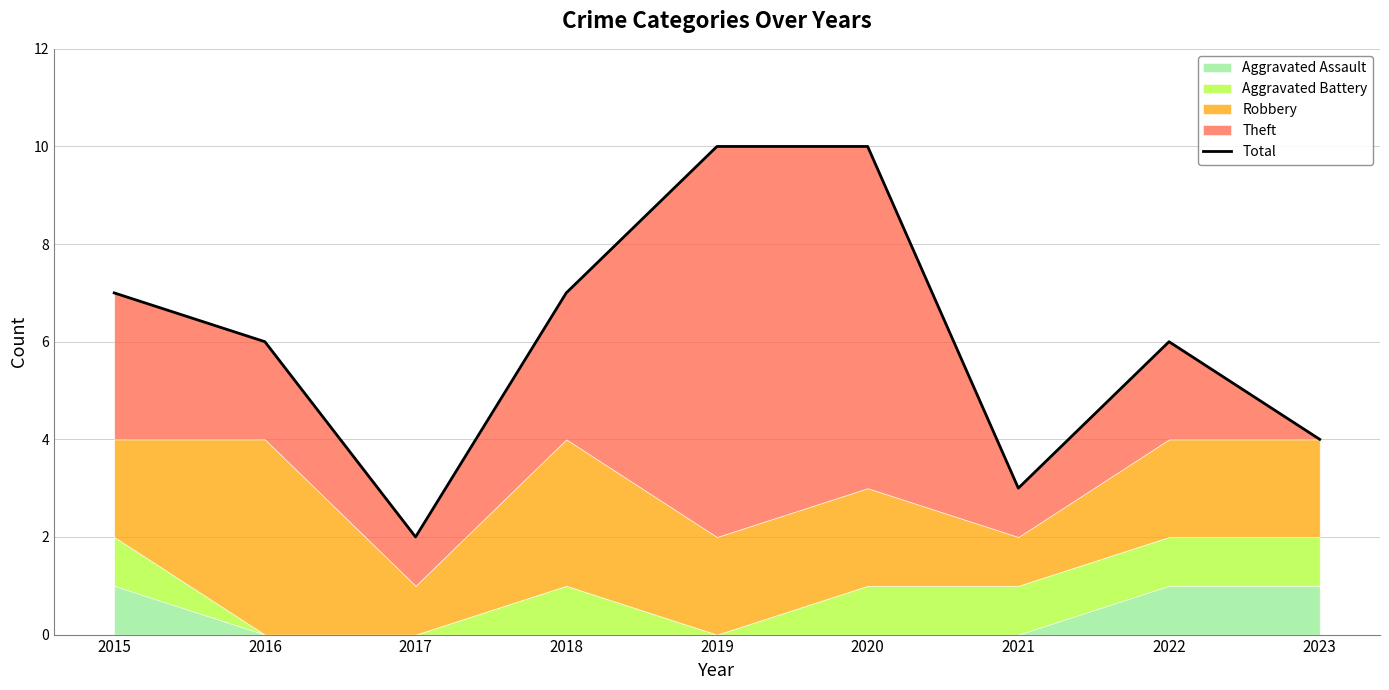

What is the change in value from 2016 to 2021?

-3